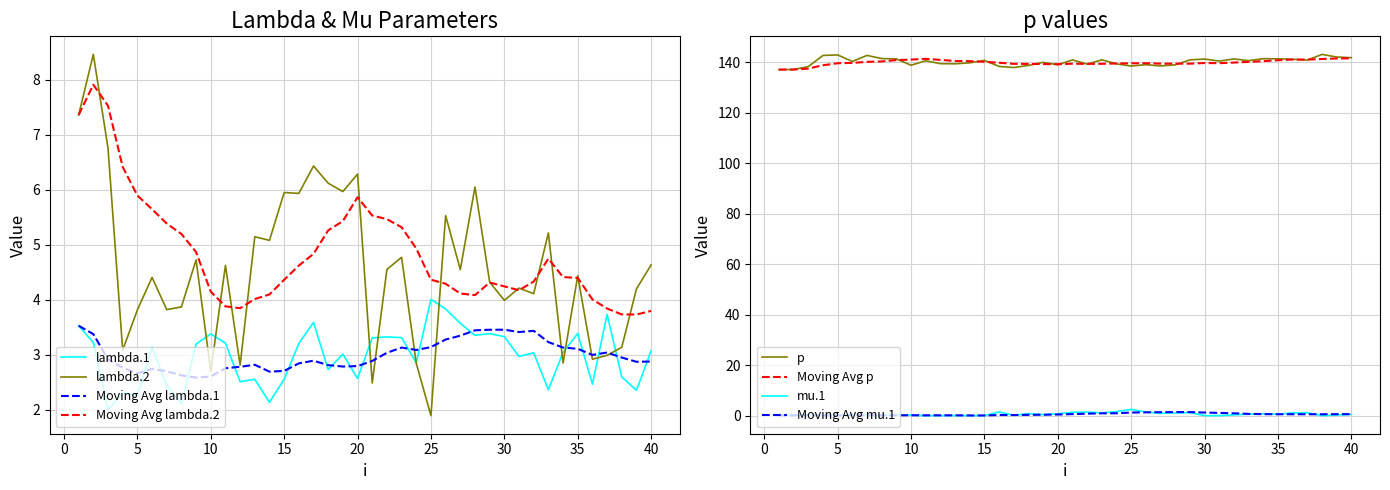

At which label does lambda.1 reach its peak?

25